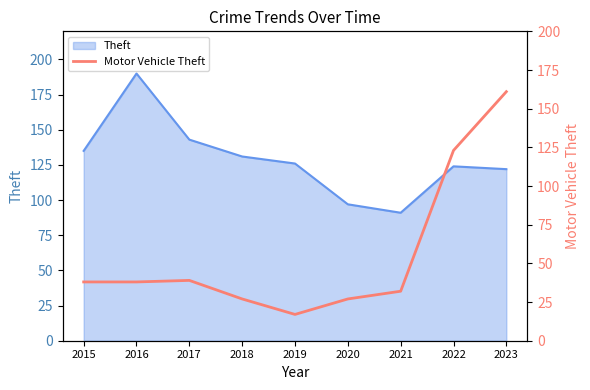

Is it true that the value at 2017 is 67?

False